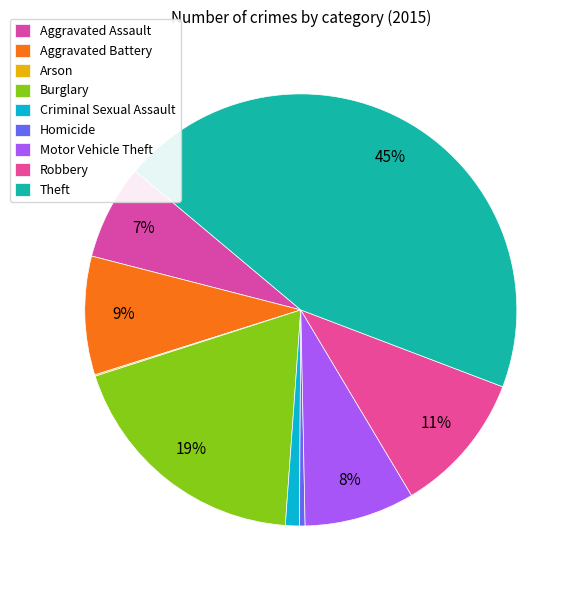

What percentage is the Aggravated Assault slice, to the nearest percent?

7%